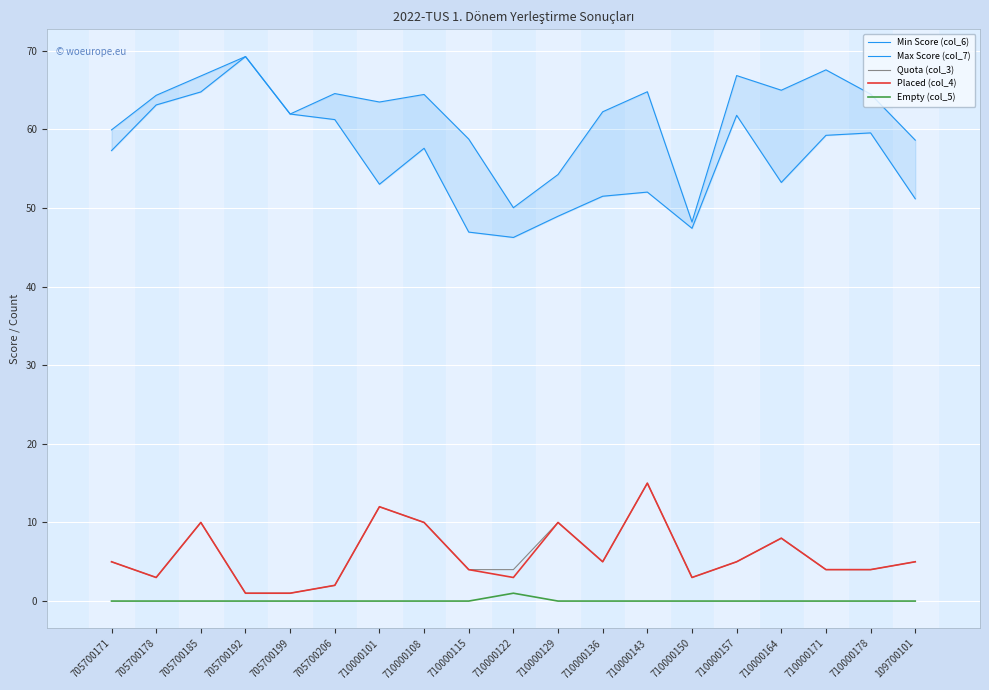

True or false: Max Score (col_7) and Quota (col_3) intersect in this chart.

False